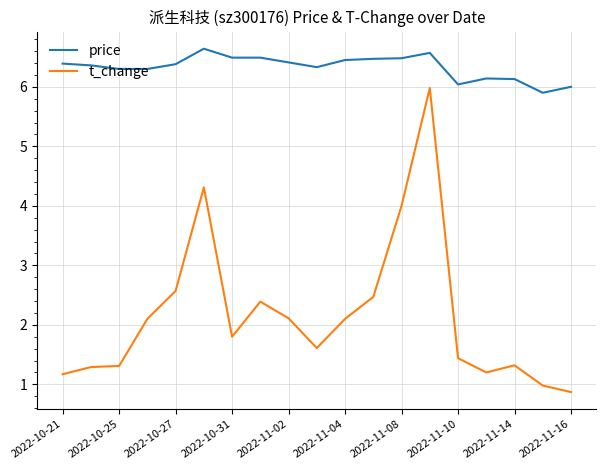

What is the difference between the maximum and minimum values in the t_change series?

5.1